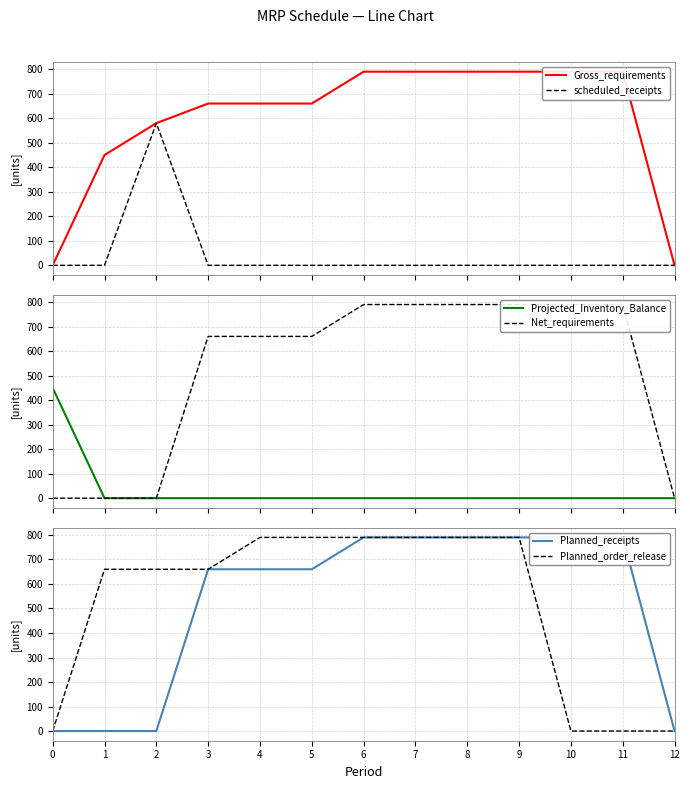

True or false: Planned_receipts has more than 0 points higher than both neighbors.

False